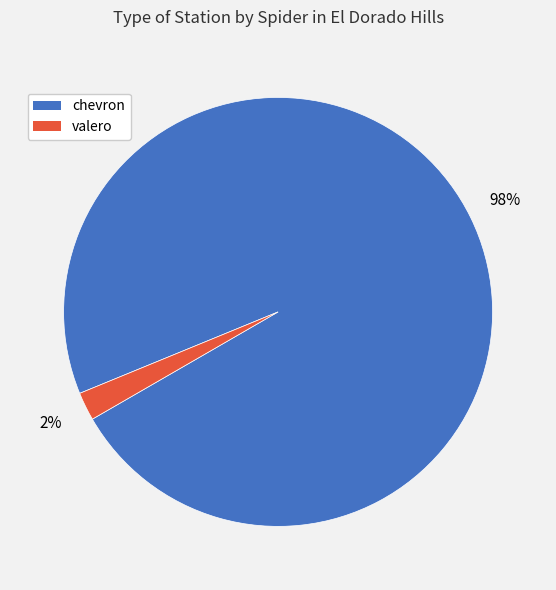

Which has a higher value, chevron or valero?

chevron